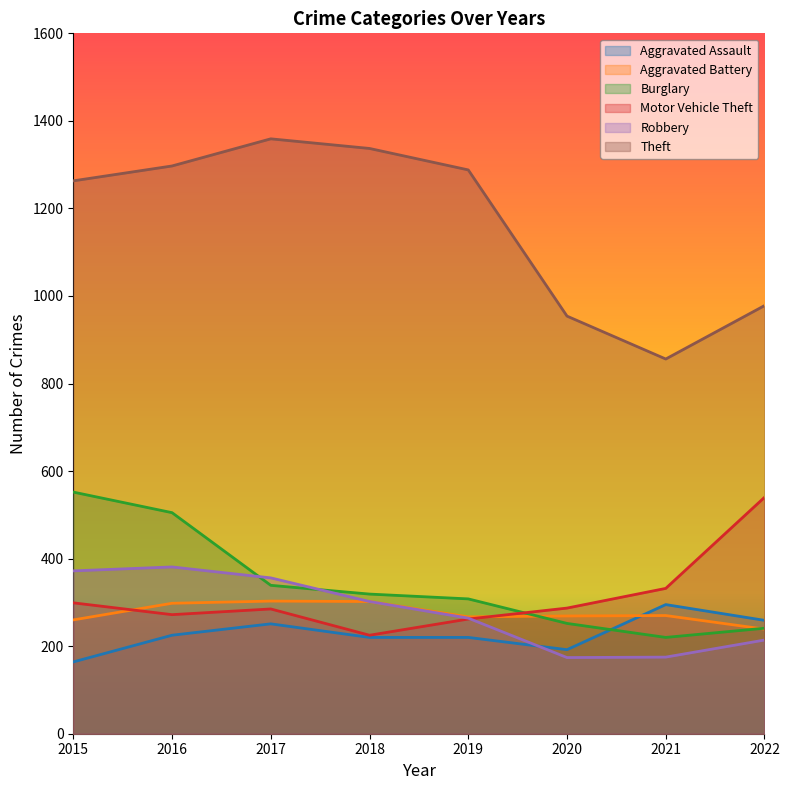

Reading right to left, extract all data points from this chart.

Aggravated Assault: 2022=259	2021=295	2020=192	2019=220	2018=220	2017=251	2016=225	2015=164
Aggravated Battery: 2022=239	2021=270	2020=269	2019=267	2018=302	2017=303	2016=298	2015=260
Burglary: 2022=241	2021=220	2020=252	2019=308	2018=319	2017=339	2016=505	2015=552
Motor Vehicle Theft: 2022=540	2021=332	2020=287	2019=262	2018=225	2017=285	2016=272	2015=299
Robbery: 2022=214	2021=175	2020=174	2019=264	2018=302	2017=356	2016=381	2015=372
Theft: 2022=978	2021=856	2020=954	2019=1288	2018=1337	2017=1359	2016=1297	2015=1263